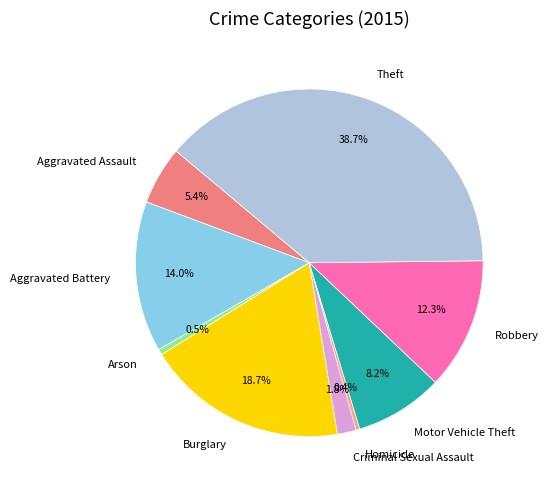

Combined, what portion of the pie is Robbery and Burglary?

31.0%